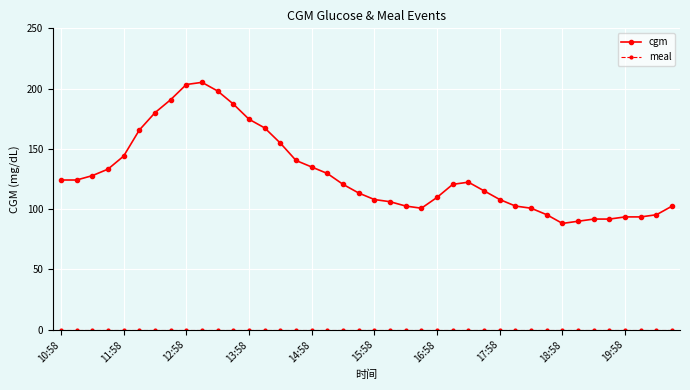

What is the greatest value displayed?

205.2